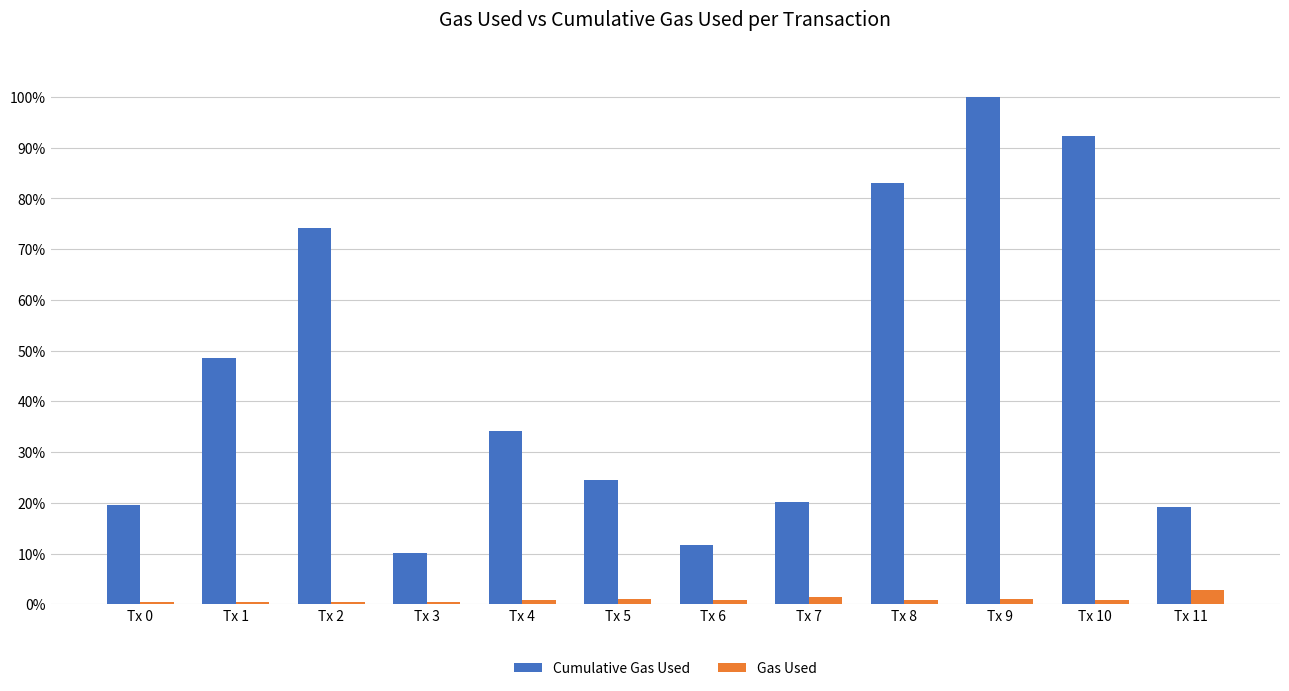

What value does the Gas Used series have at Tx 5?

1.0